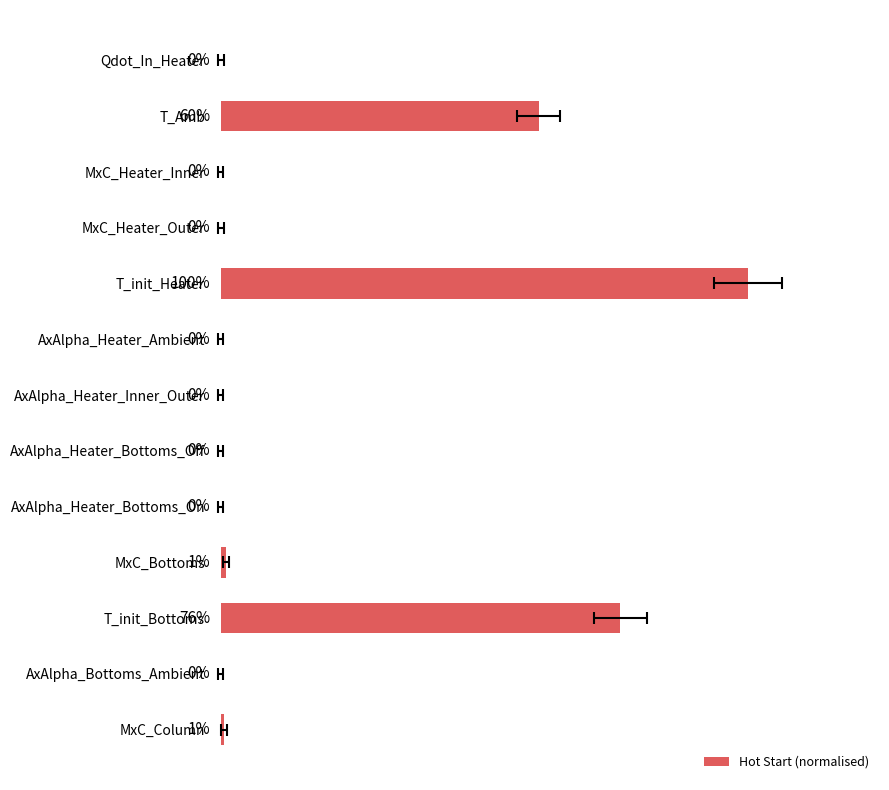

Rank the categories by value from lowest to highest.

AxAlpha_Heater_Ambient, AxAlpha_Bottoms_Ambient, AxAlpha_Heater_Bottoms_Off, AxAlpha_Heater_Bottoms_On, AxAlpha_Heater_Inner_Outer, MxC_Heater_Inner, MxC_Heater_Outer, Qdot_In_Heater, MxC_Column, MxC_Bottoms, T_Amb, T_init_Bottoms, T_init_Heater